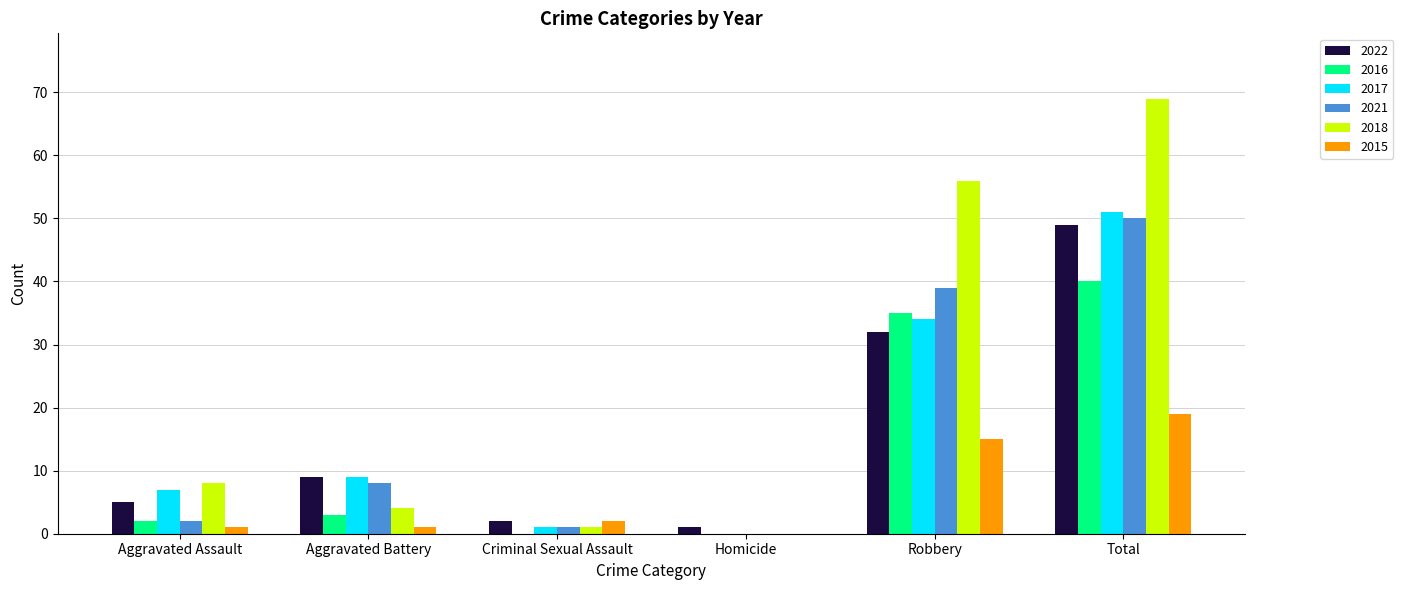

How many data points does each series have?

6